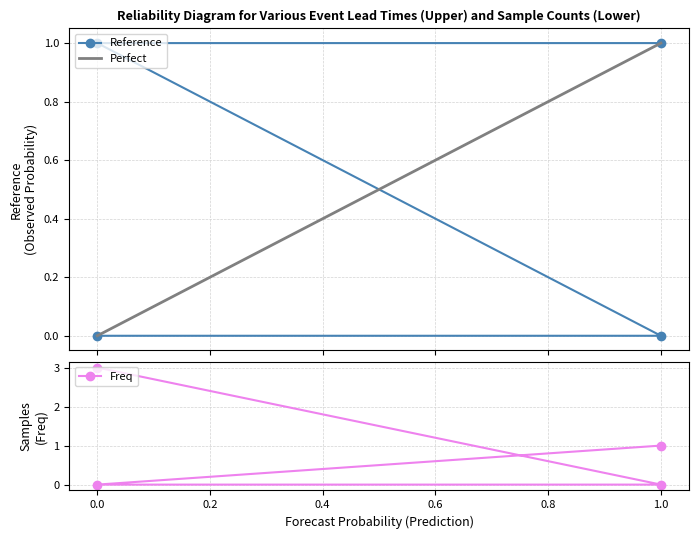

True or false: Freq and Reference cross at least once.

False